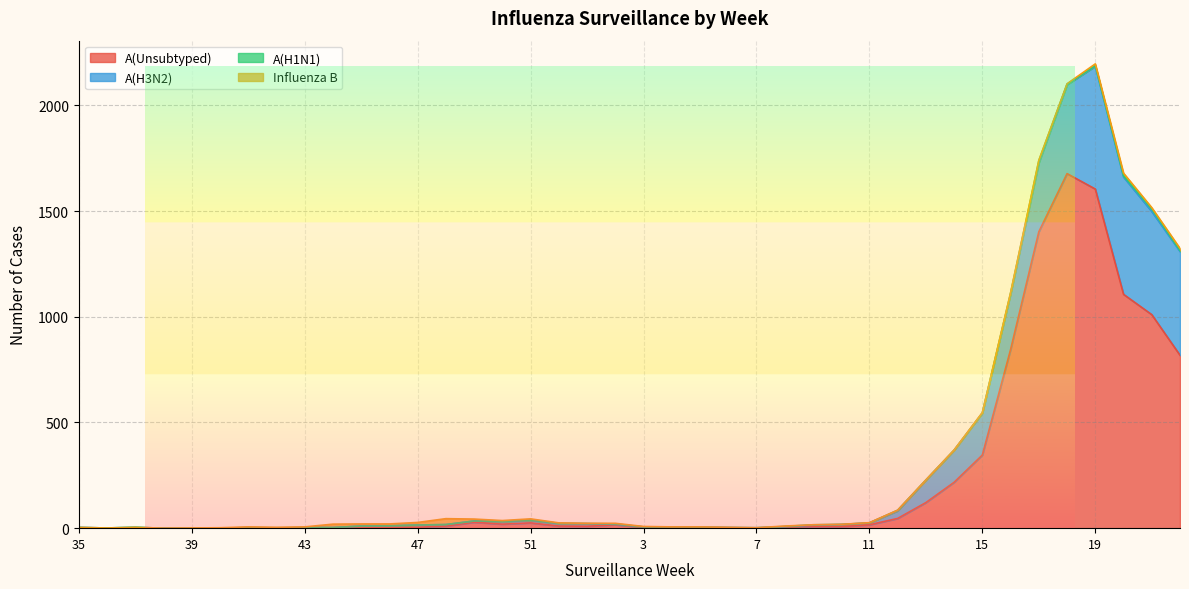

What is the maximum value shown in the chart?

1677